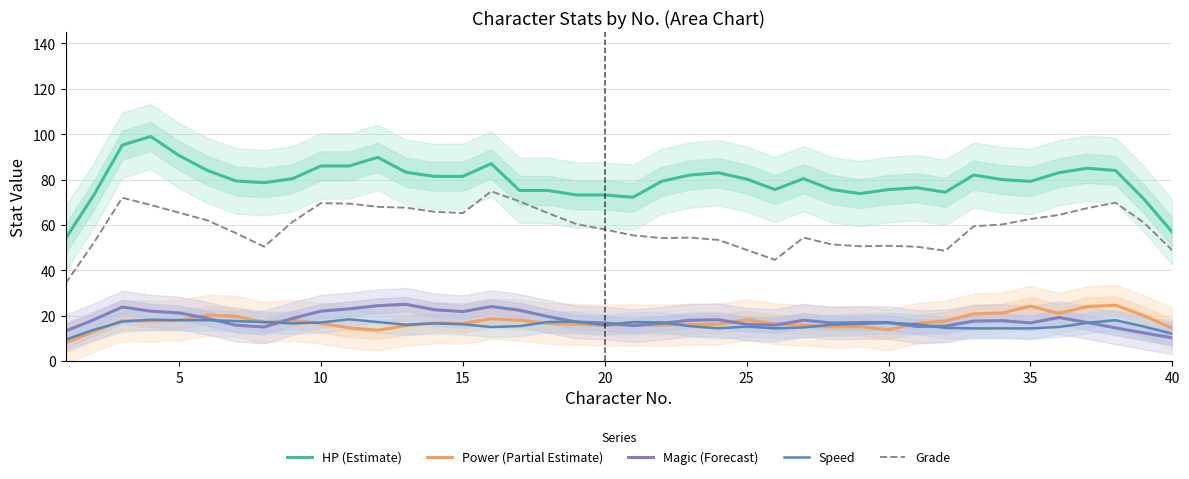

The value of Speed at 20 is 15.8. True or false?

True